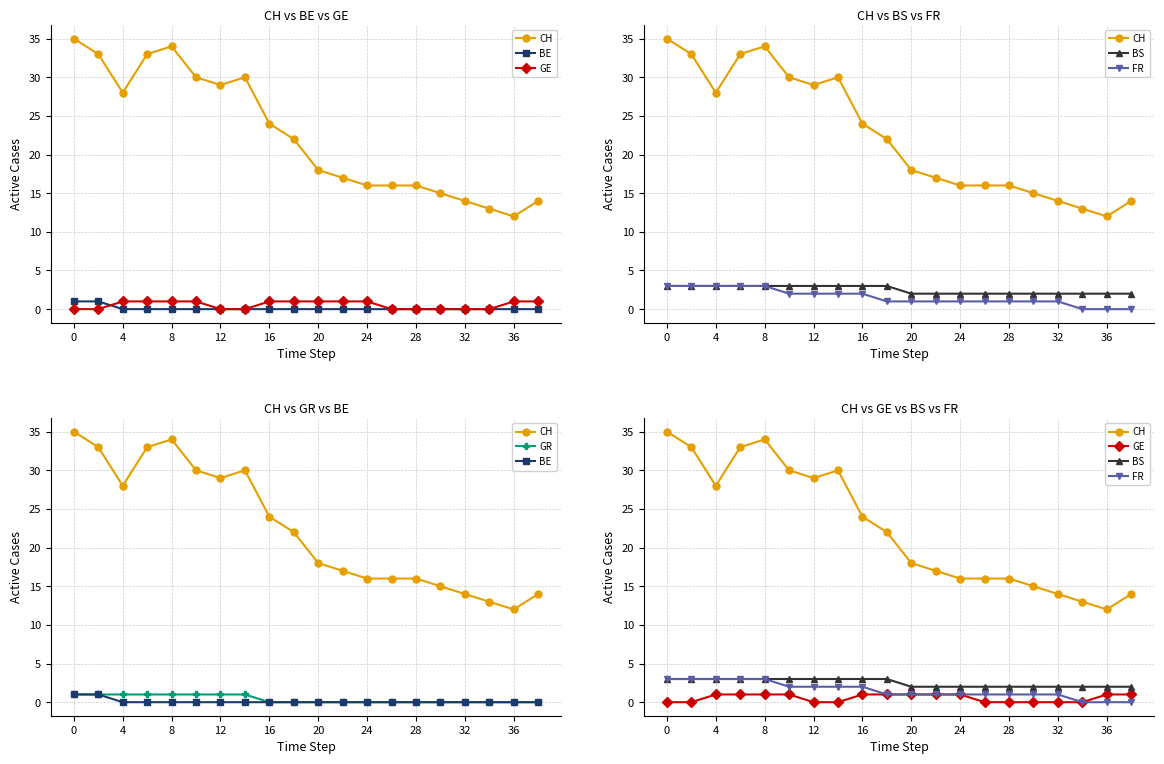

True or false: BE and GR intersect in this chart.

False